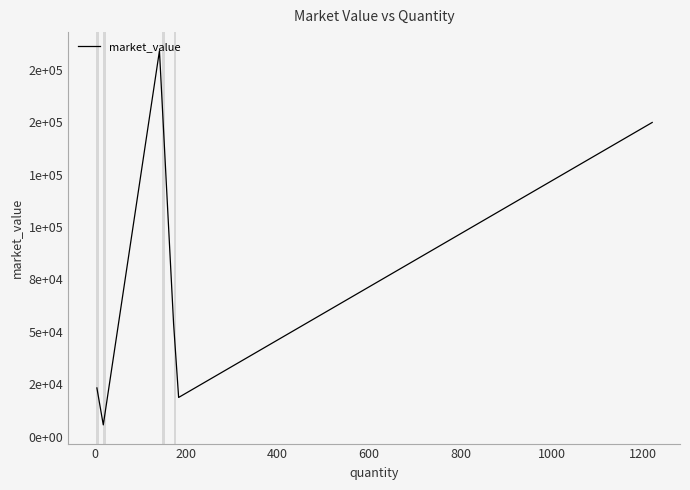

What is the smallest value displayed?

5711.4